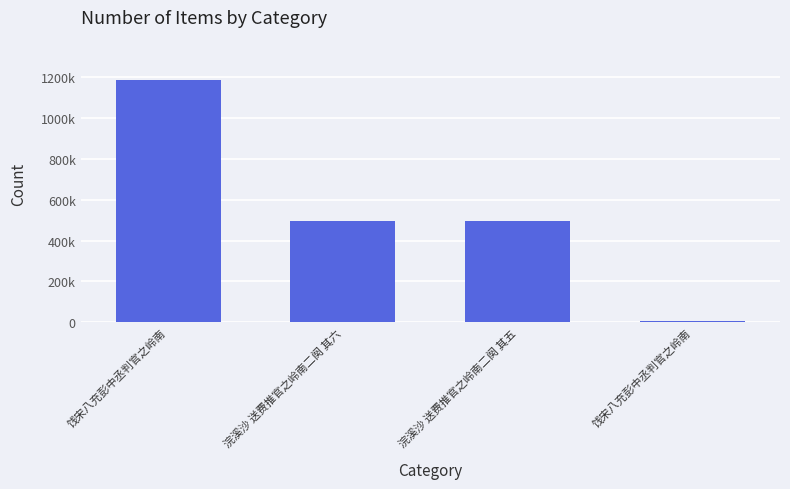

Which category has the highest value across all series?

饯宋八充彭中丞判官之岭南